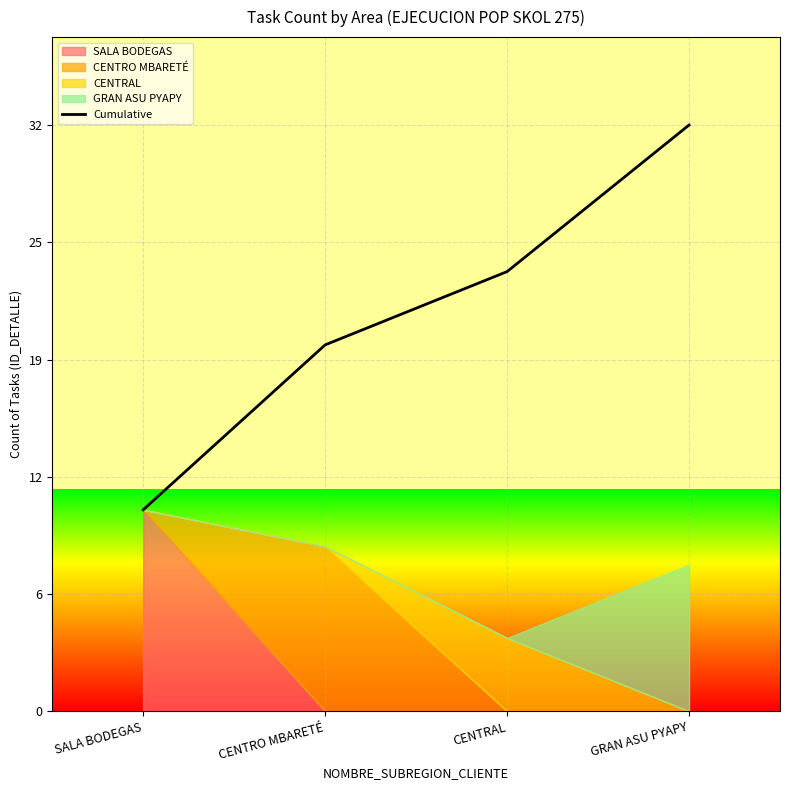

What is the ratio of the value at SALA BODEGAS to the value at CENTRAL?

0.5